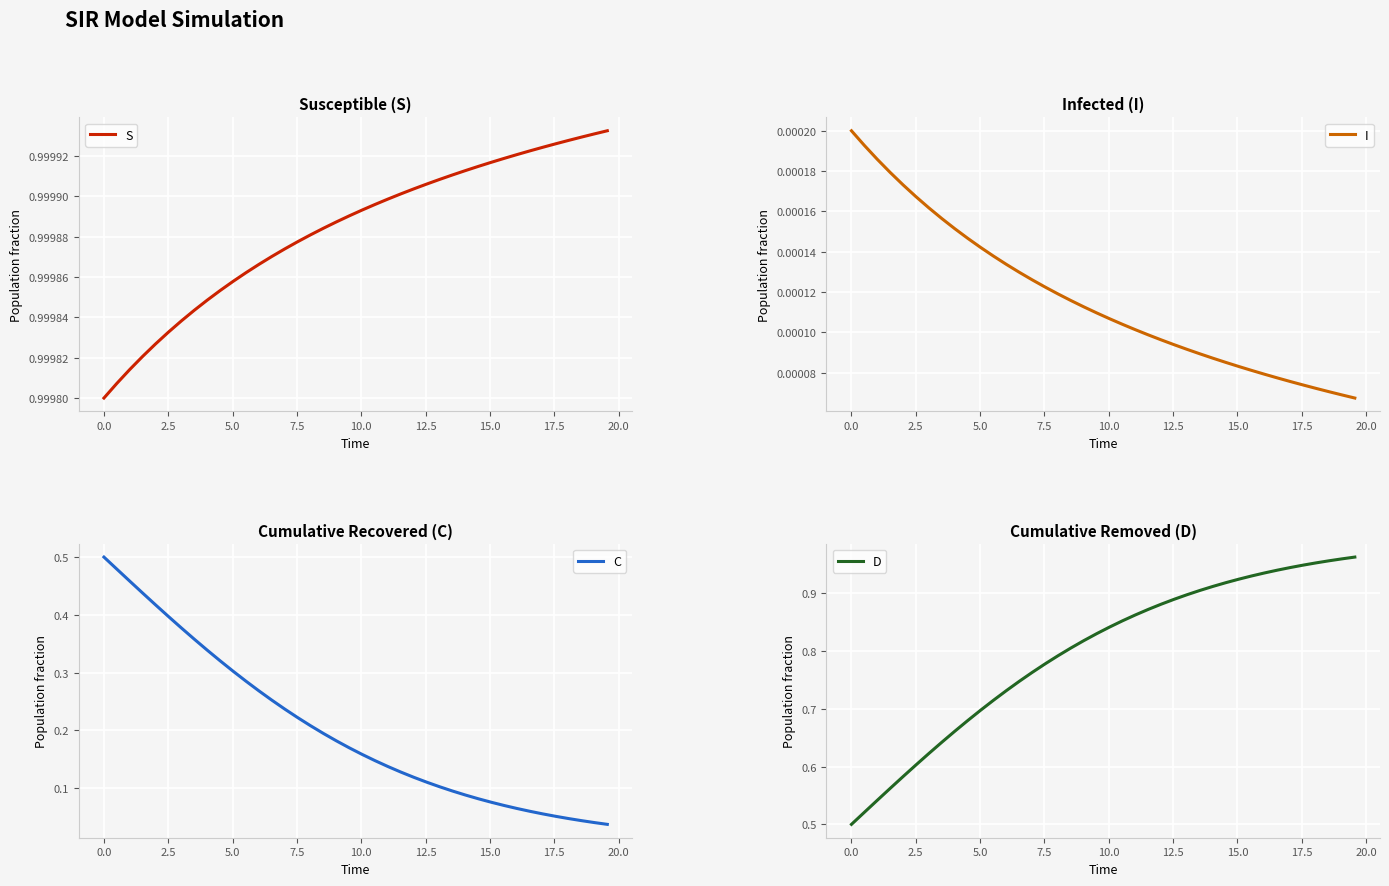

Which series has the largest range (max minus min)?

C